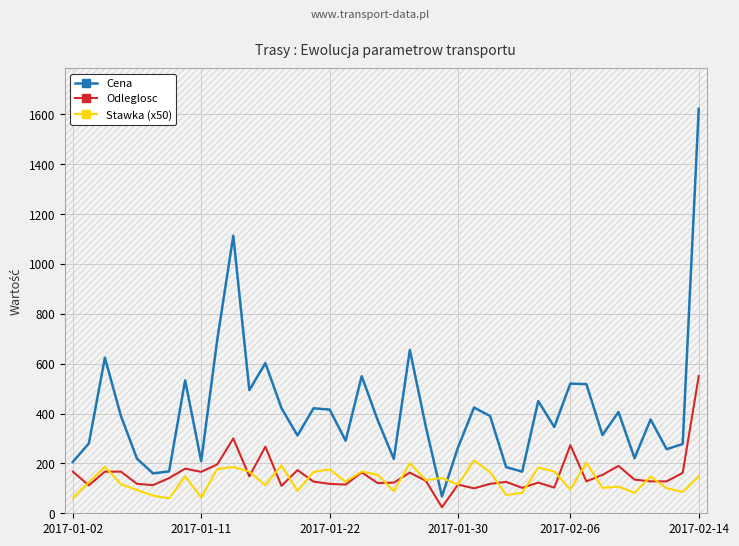

What is the greatest value displayed?

1622.0